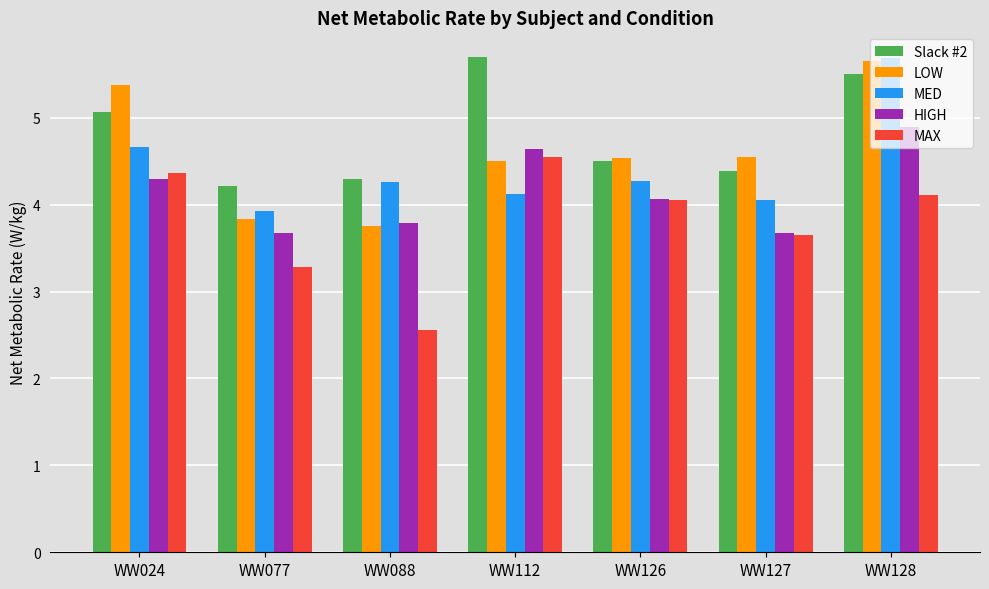

At how many categories does at least one series exceed 4?

7